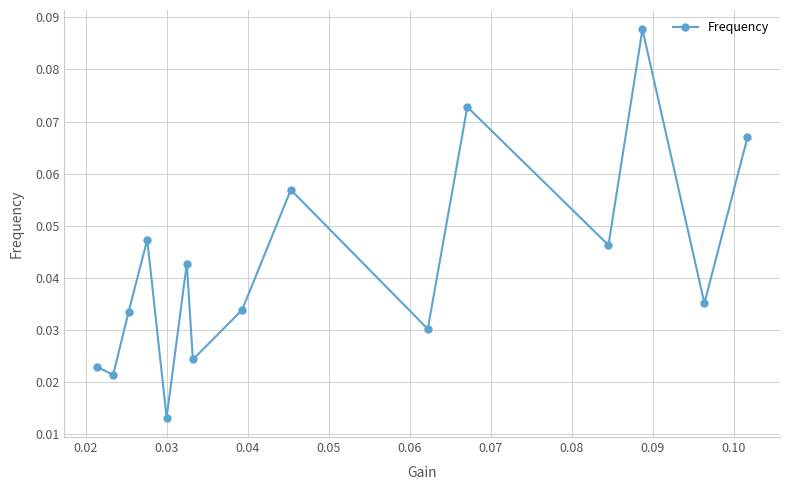

Count the number of data series in this chart.

1